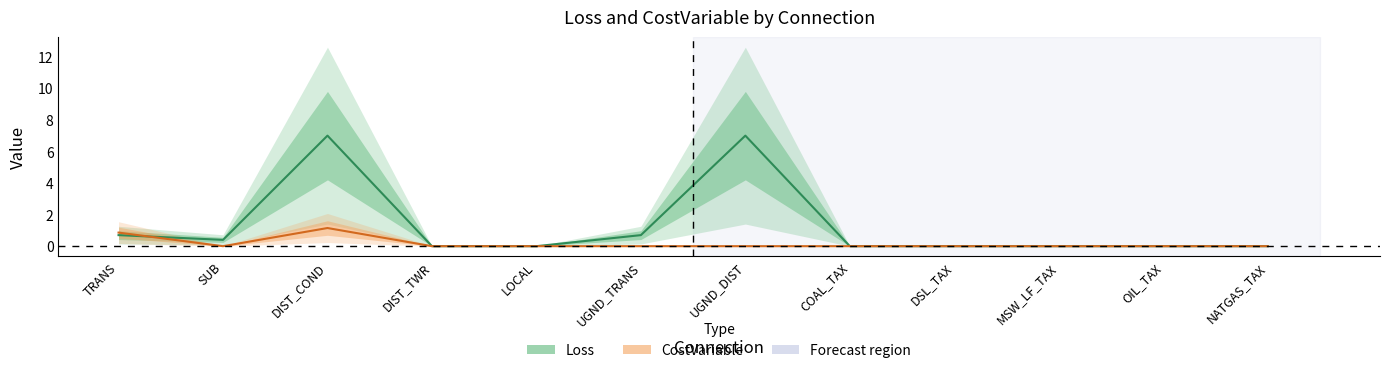

Reading left to right, transcribe all the data shown in this chart.

Loss: 0.7	0.4	7.0	0.0	0.0	0.7	7.0	0.0	0.0	0.0	0.0	0.0
CostVariable: 0.9	0.0	1.1	0.0	0.0	0.0	0.0	0.0	0.0	0.0	0.0	0.0